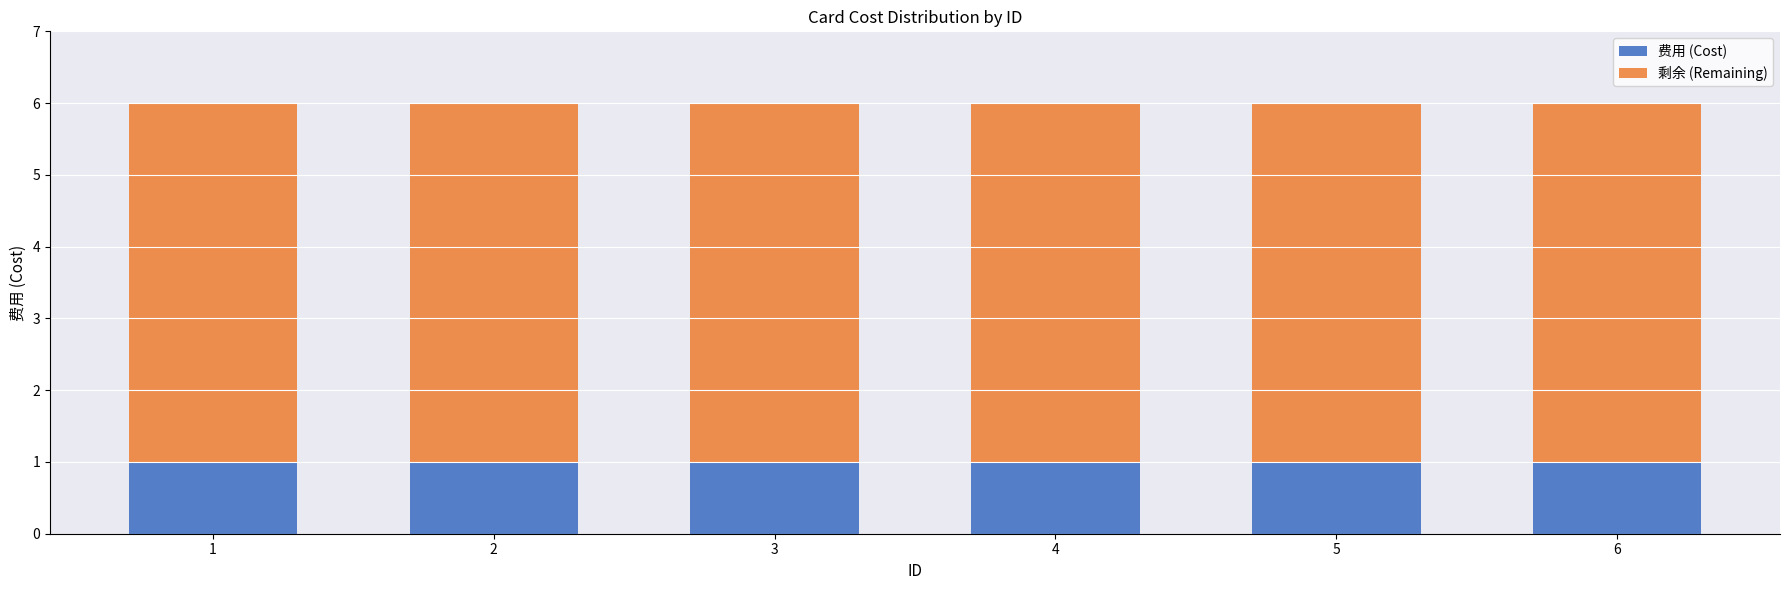

What is the value of the 费用 (Cost) bar at the 2nd from the left?

1